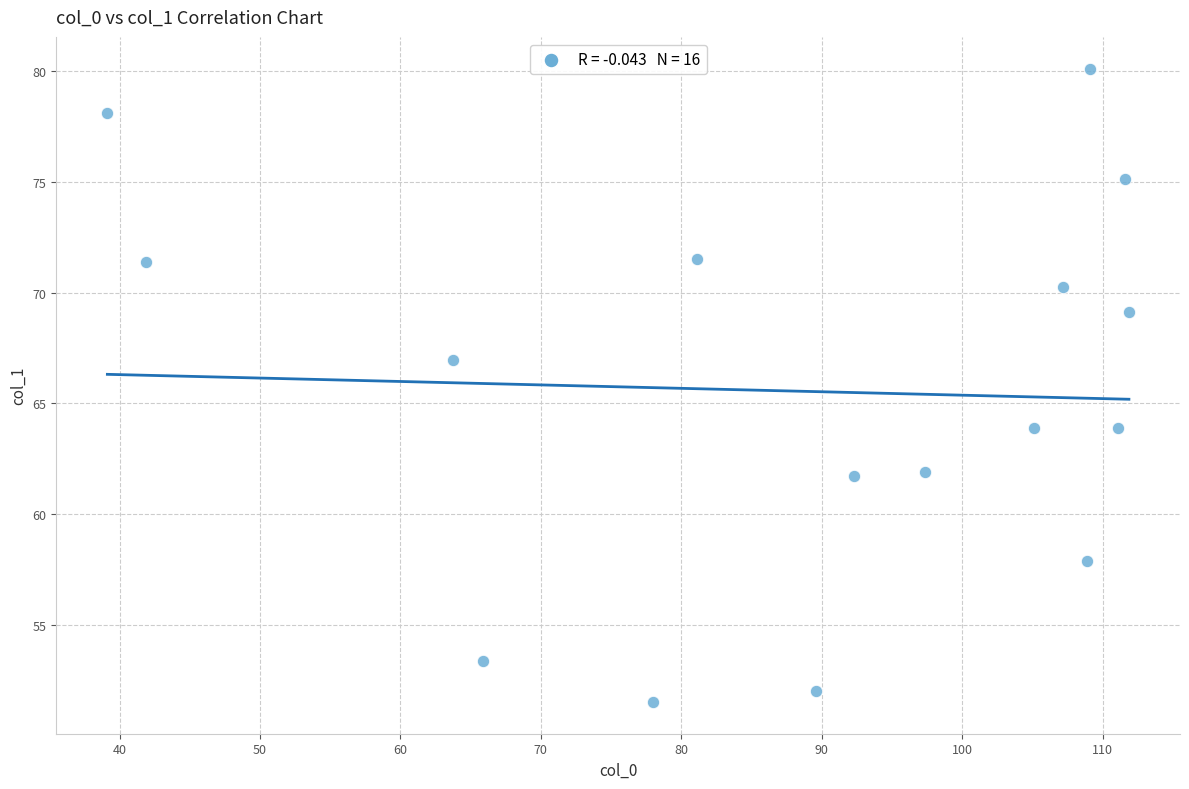

What is the range of Y values (max minus min)?

28.6